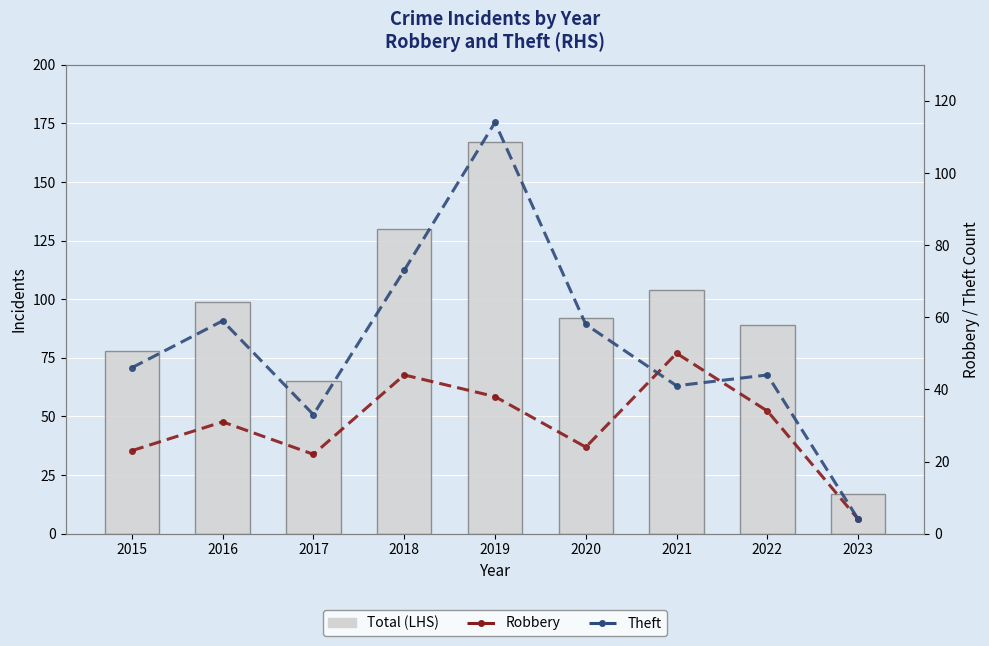

True or false: Theft has a value of 28 at 2020.

False